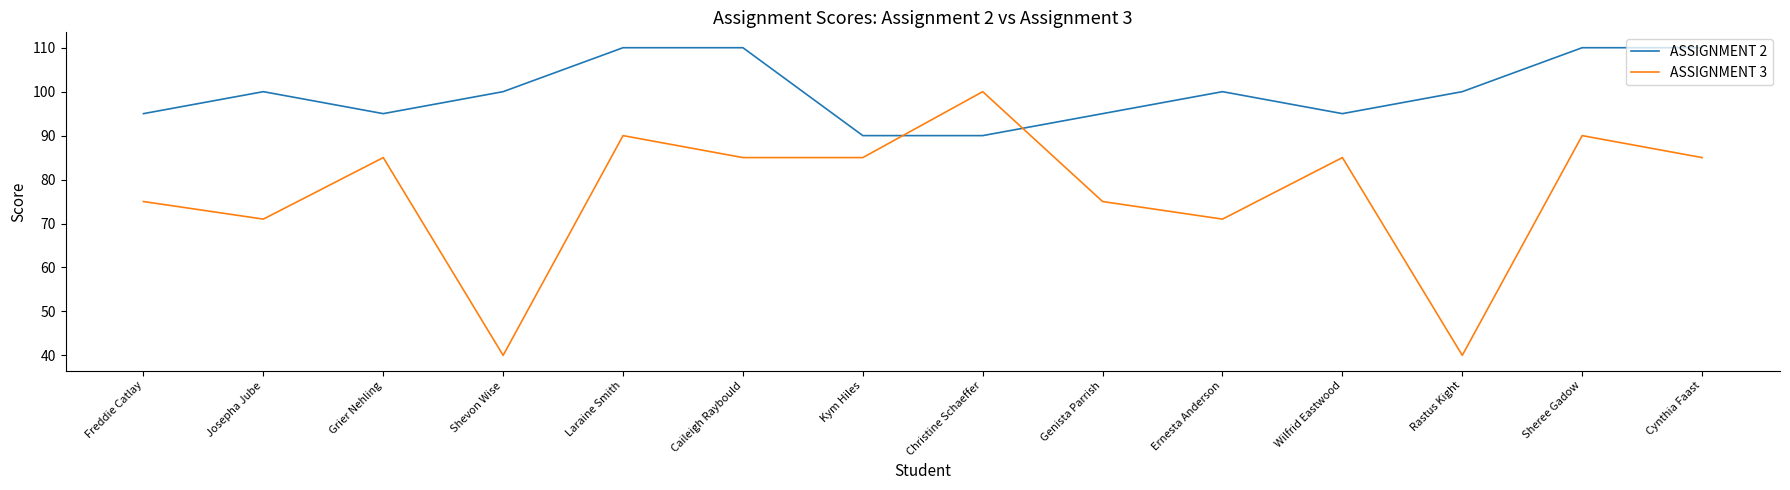

How many intersections are there between ASSIGNMENT 3 and ASSIGNMENT 2?

2